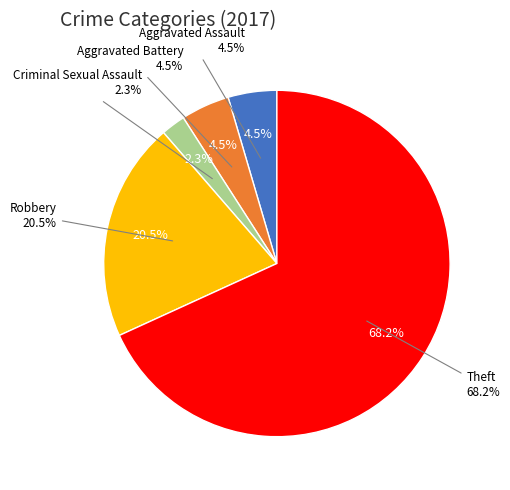

What is the majority slice?

Theft